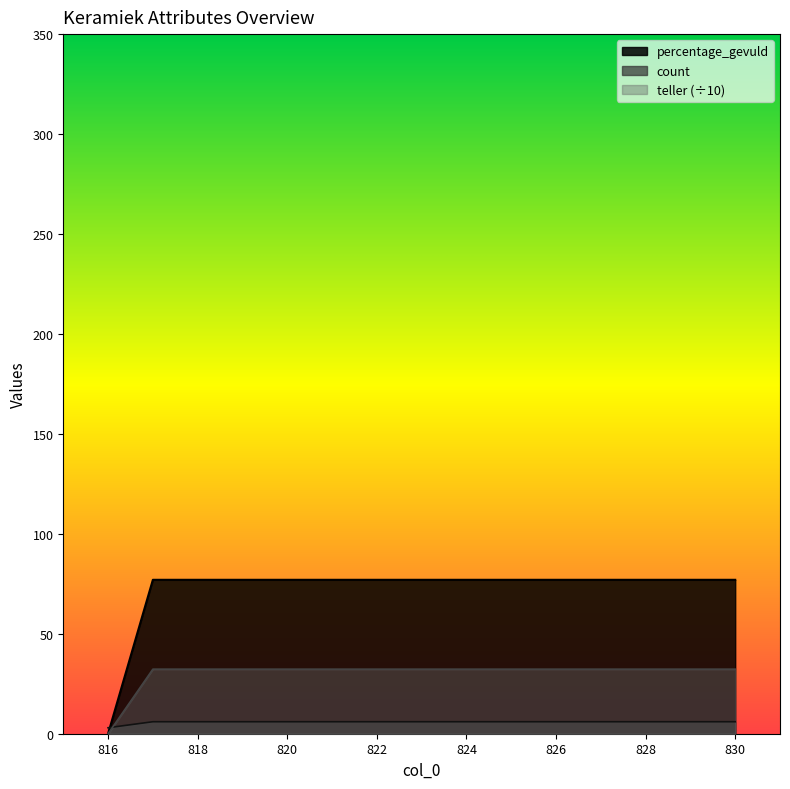

At how many categories does at least one series exceed 29?

14